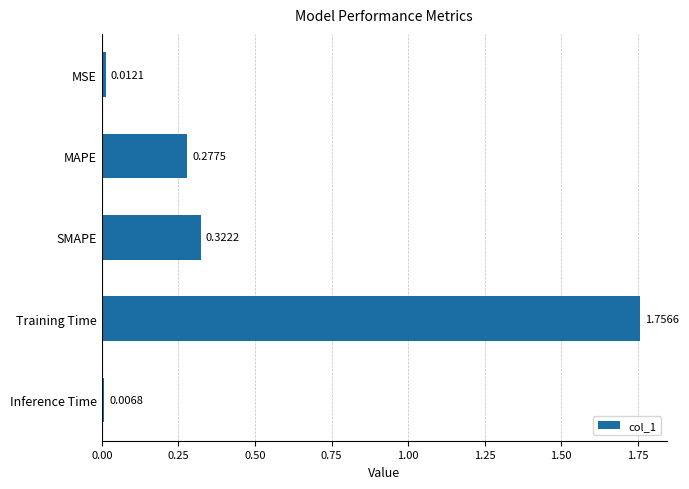

Where is the data nearest to the value 0?

Inference Time